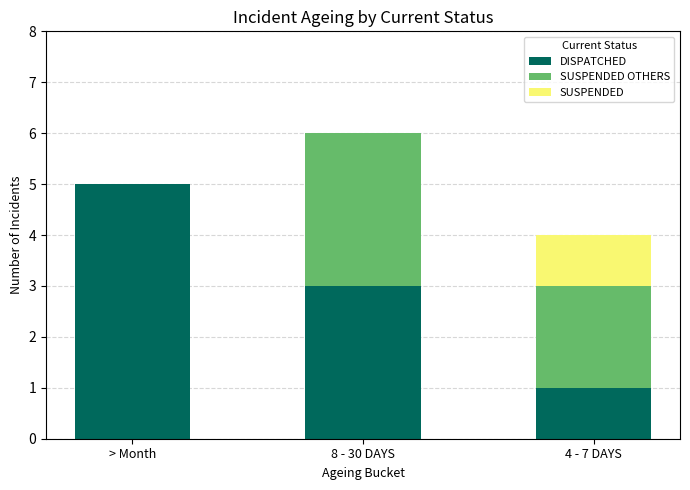

Are the bars horizontal?

No